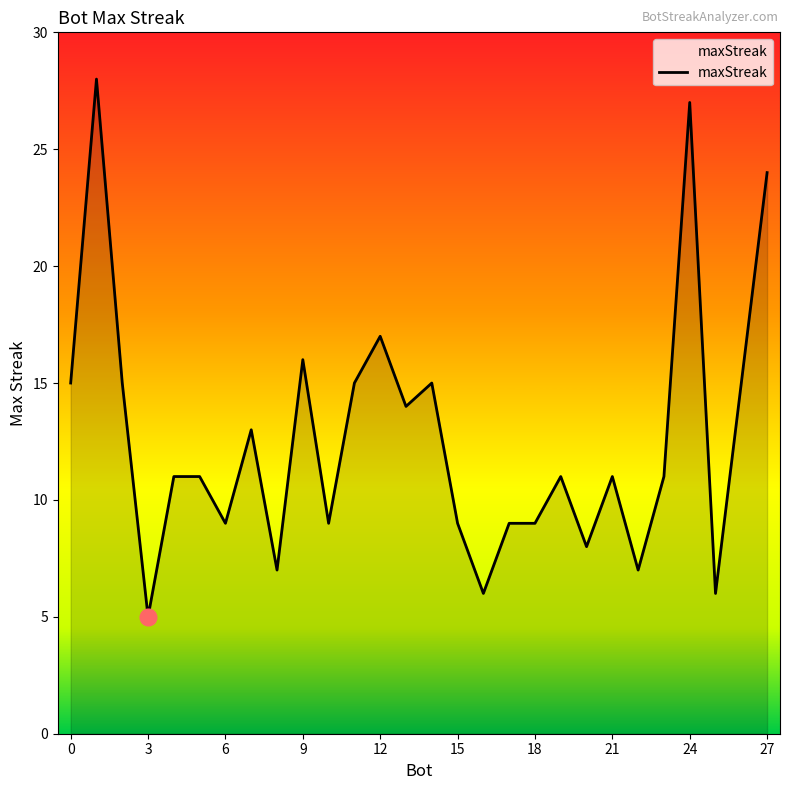

What is the smallest value displayed?

5